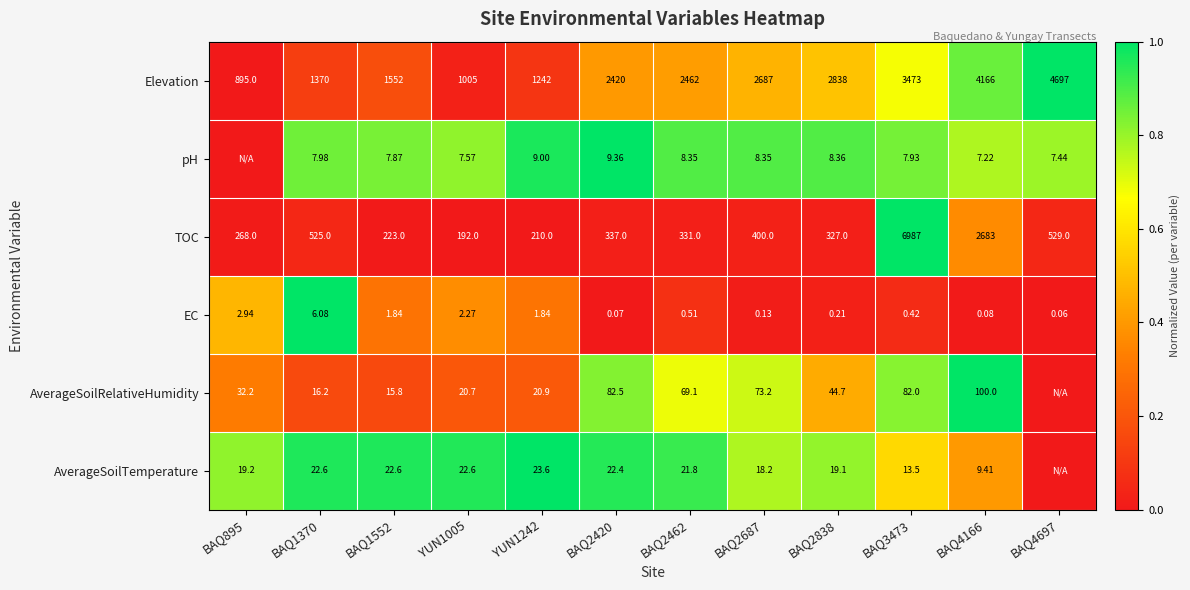

Between YUN1005 and BAQ2420, which series saw the biggest shift?

Elevation